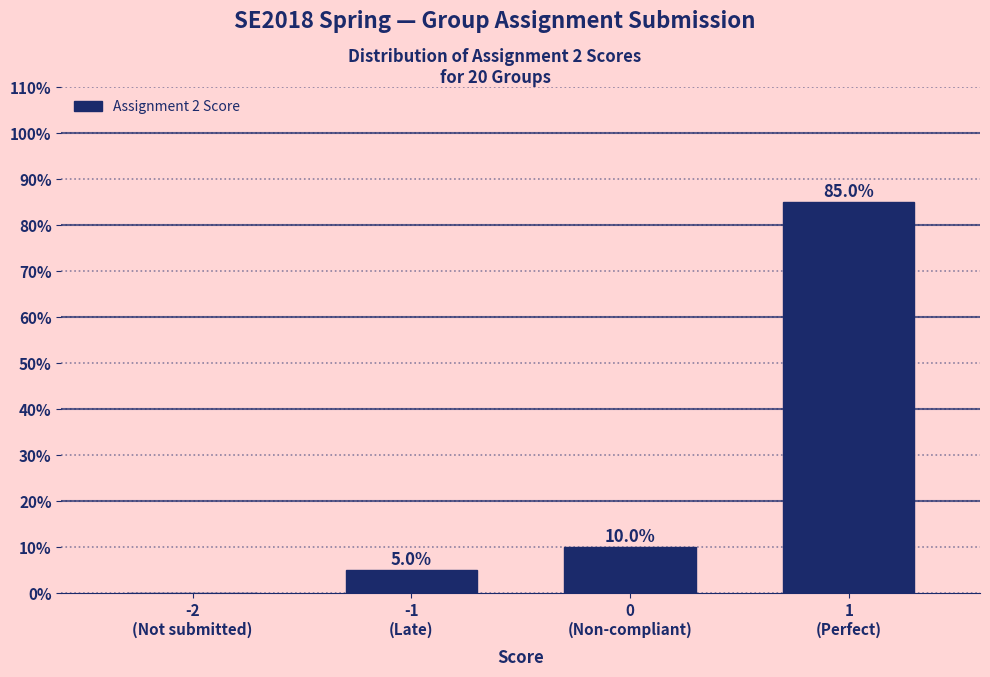

What is the sum of all values?

100